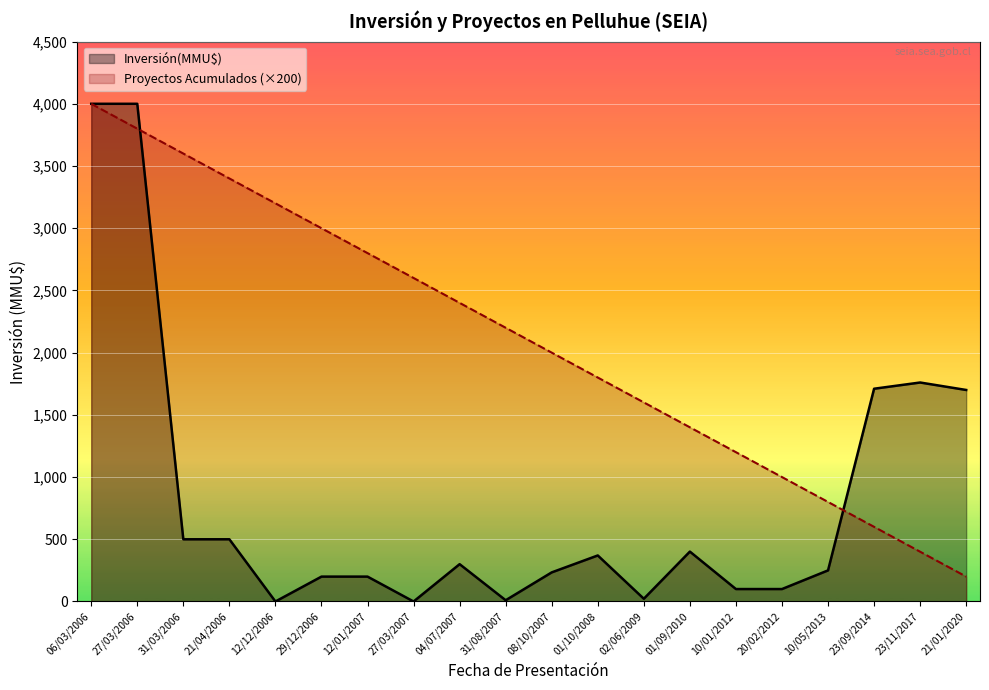

At 27/03/2007, list the series in order from smallest to largest.

Inversión(MMU$), Proyectos Acumulados (×200)